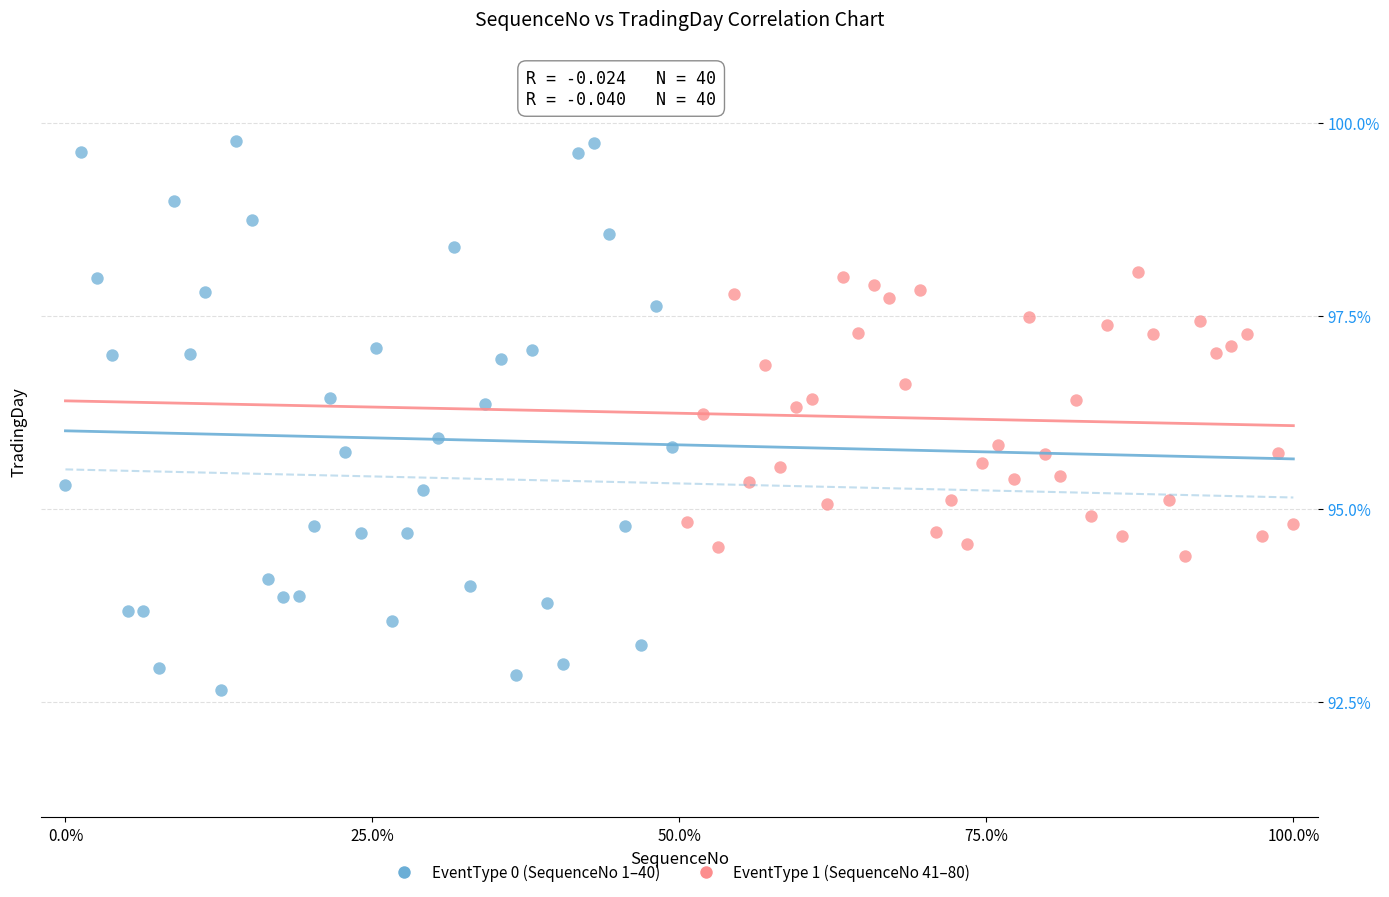

Which series reaches the minimum Y coordinate?

EventType 0 (SequenceNo 1–40)